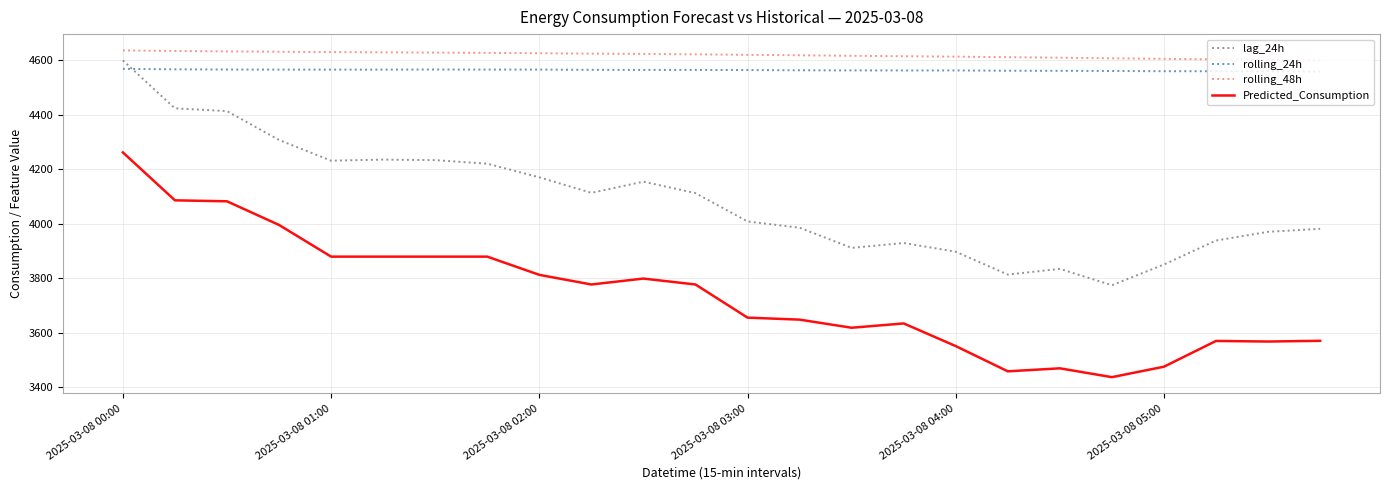

What is the difference between the maximum and minimum values in the rolling_48h series?

37.1